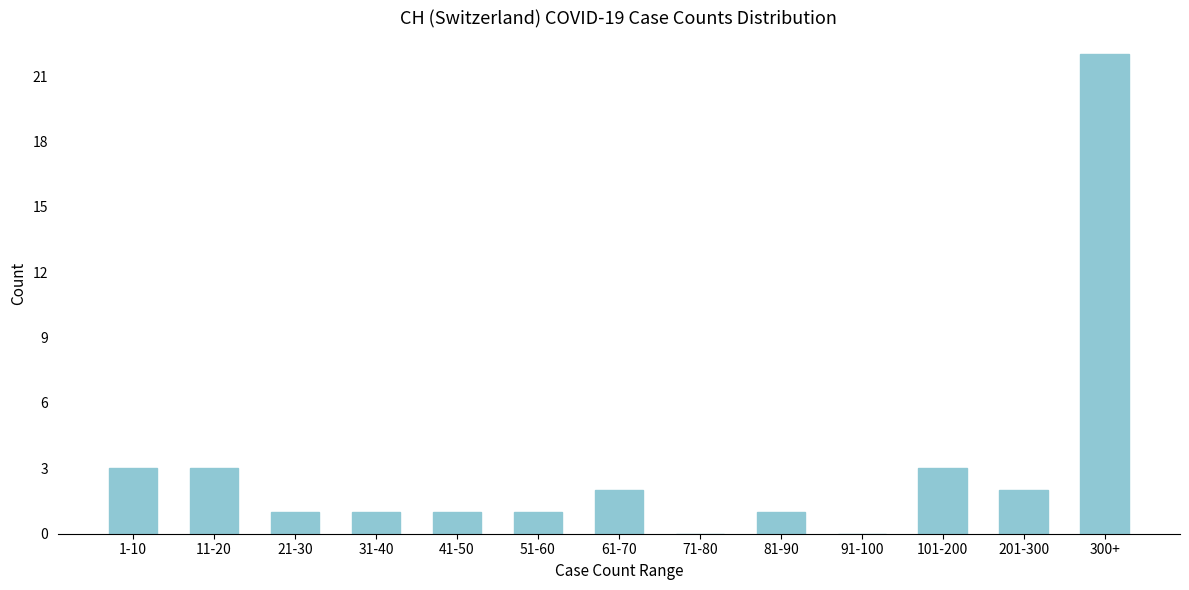

Reading left to right, what are all the values shown in this chart?

1-10=3	11-20=3	21-30=1	31-40=1	41-50=1	51-60=1	61-70=2	71-80=0	81-90=1	91-100=0	101-200=3	201-300=2	300+=22